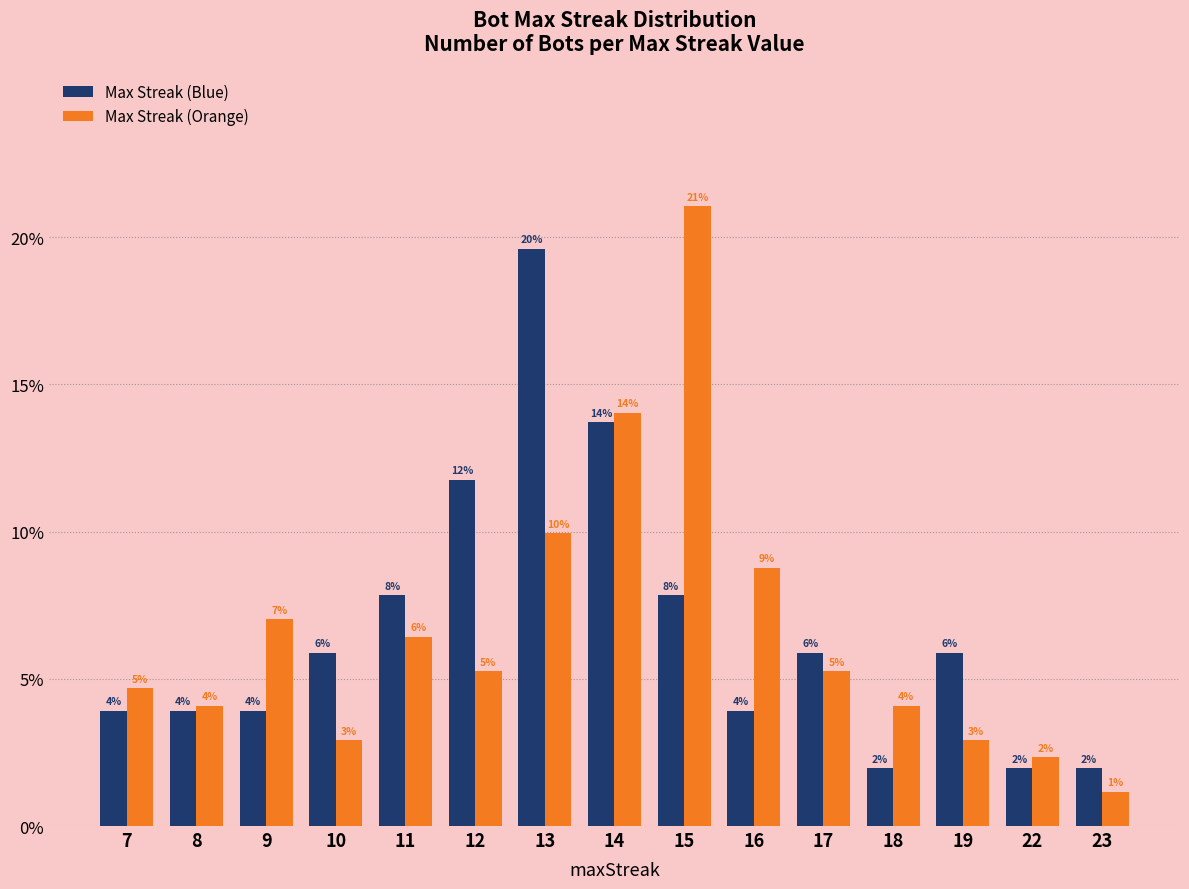

True or false: Max Streak (Orange) has a value of 4.1 at 8.

True